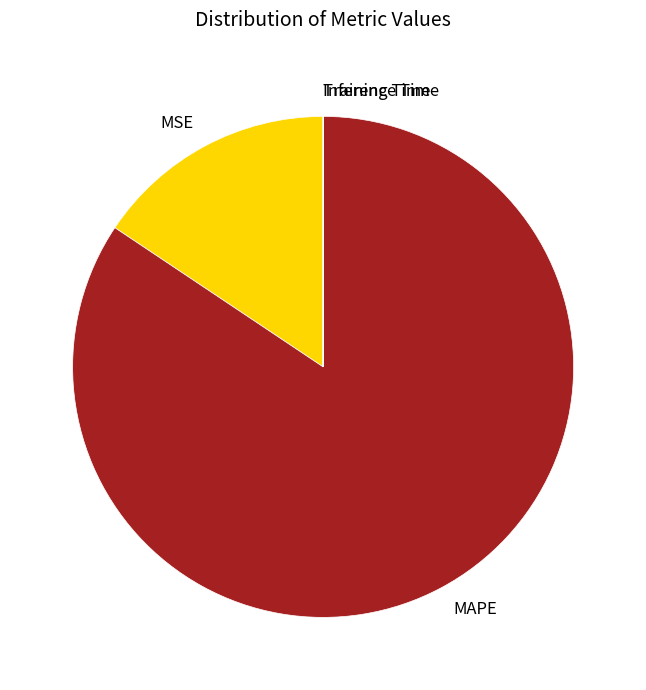

The MSE slice represents 2% of the pie. True or false?

False